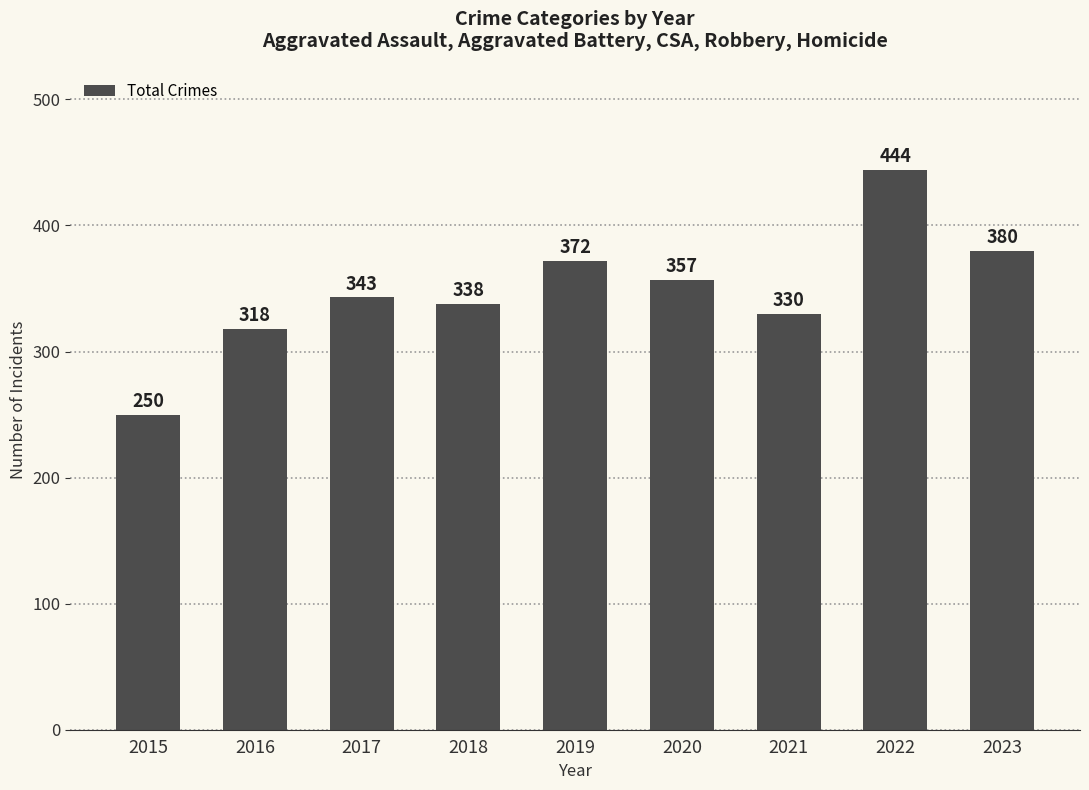

Reading left to right, what are all the values shown in this chart?

2015=250	2016=318	2017=343	2018=338	2019=372	2020=357	2021=330	2022=444	2023=380